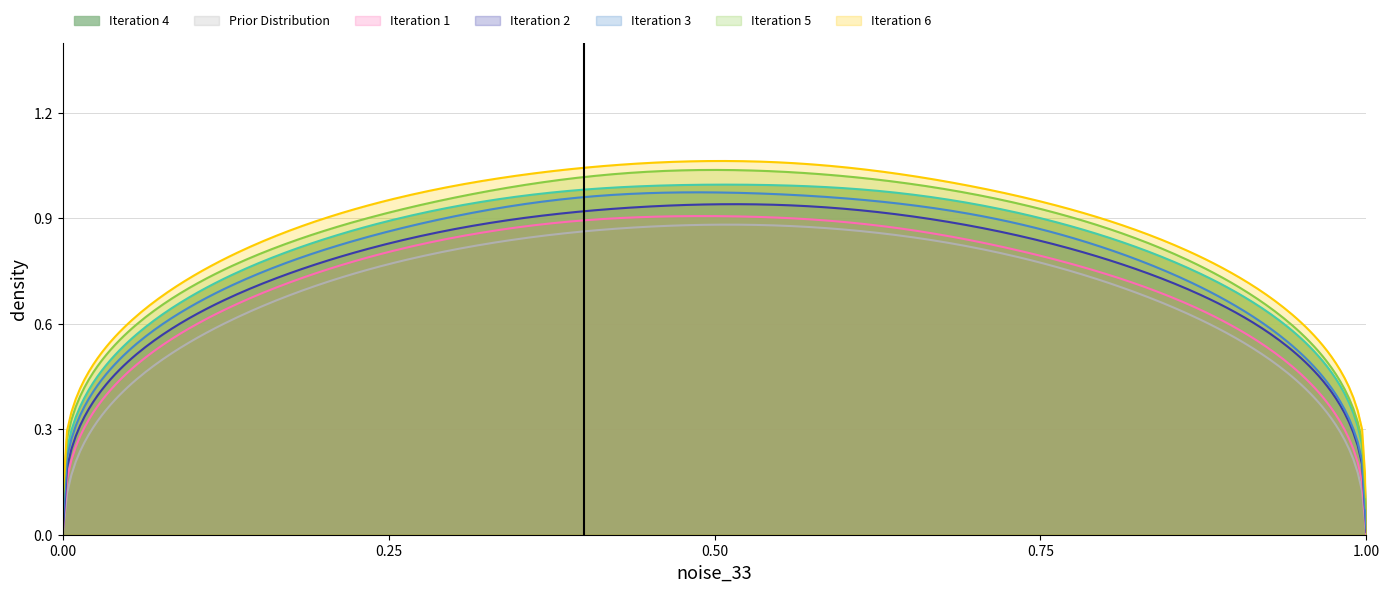

True or false: Base Min and Min intersect in this chart.

False